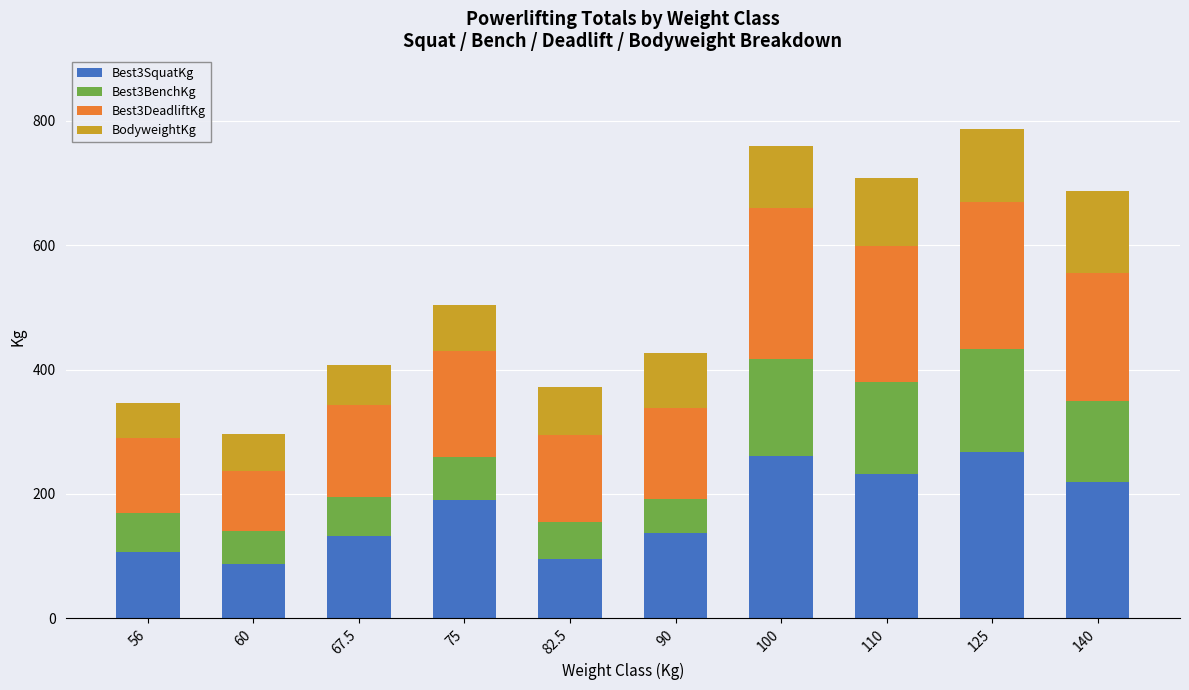

How many bars are there in total?

10